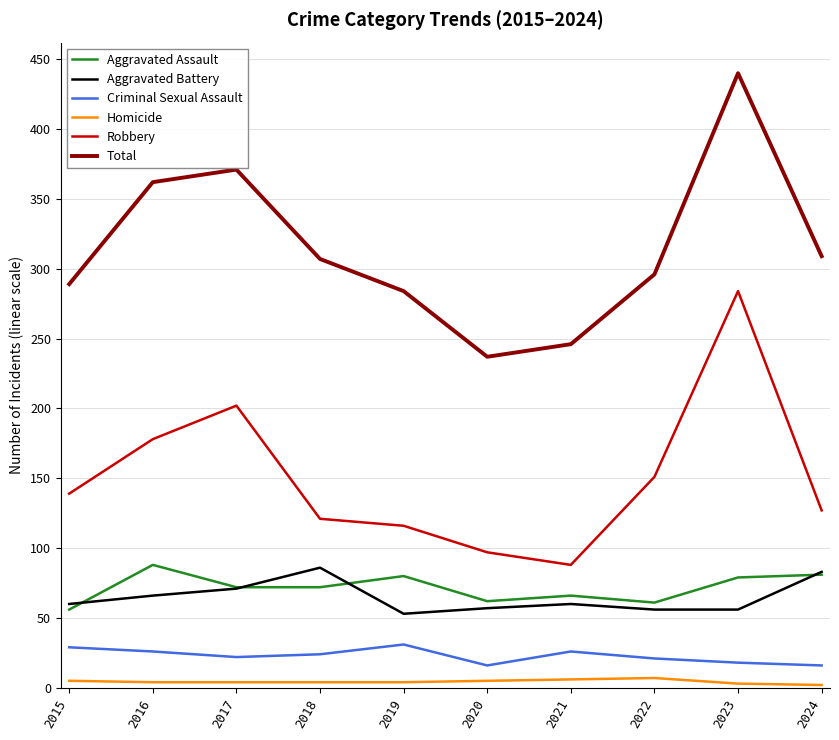

At how many categories does at least one series exceed 359?

3